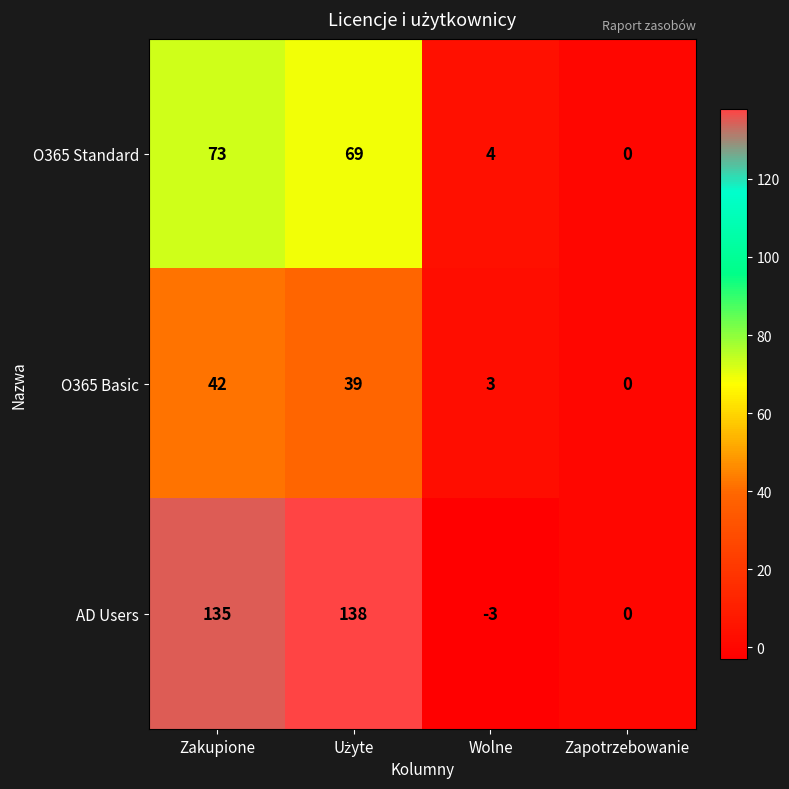

Rank the series by their maximum value, from lowest to highest.

O365 Basic, O365 Standard, AD Users